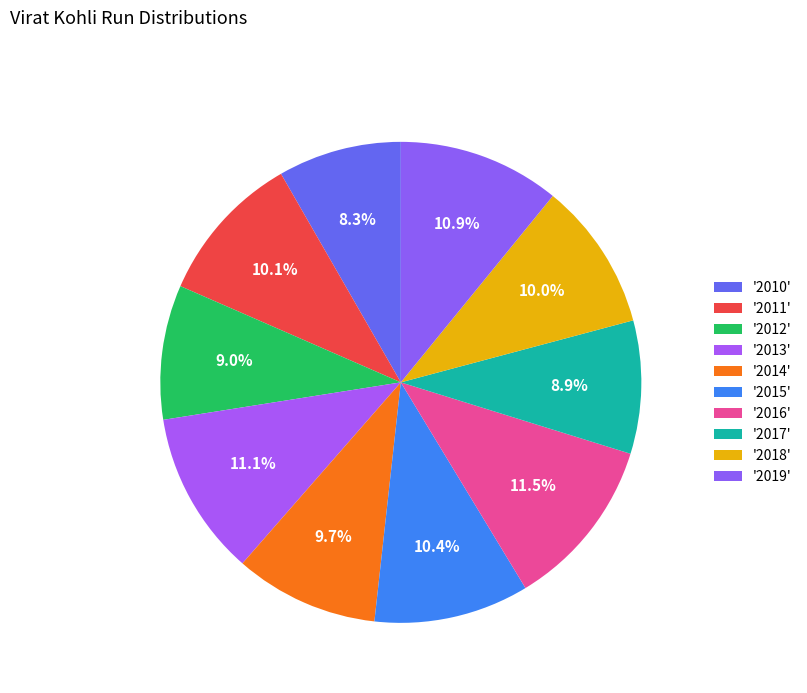

How many slices are in this pie chart?

10